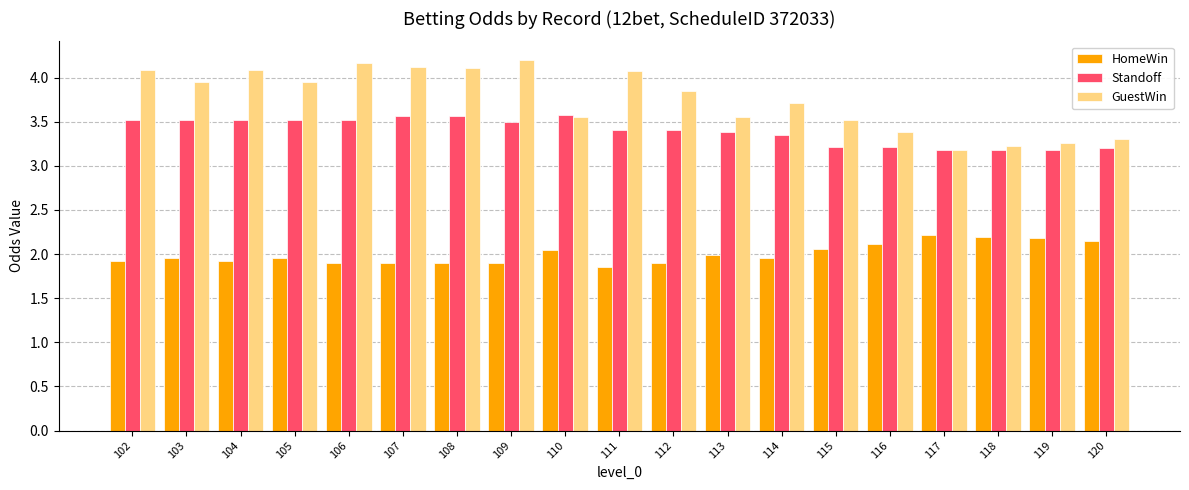

What is the difference between the maximum and minimum values in the HomeWin series?

0.4